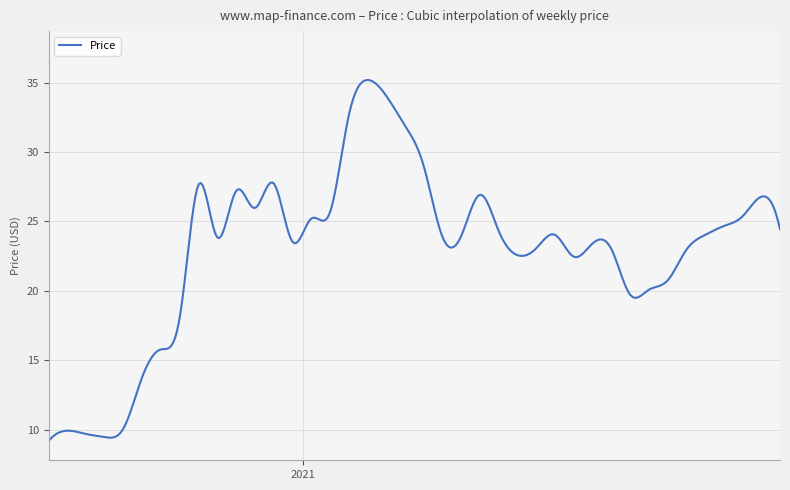

What is the minimum value shown in the chart?

9.2